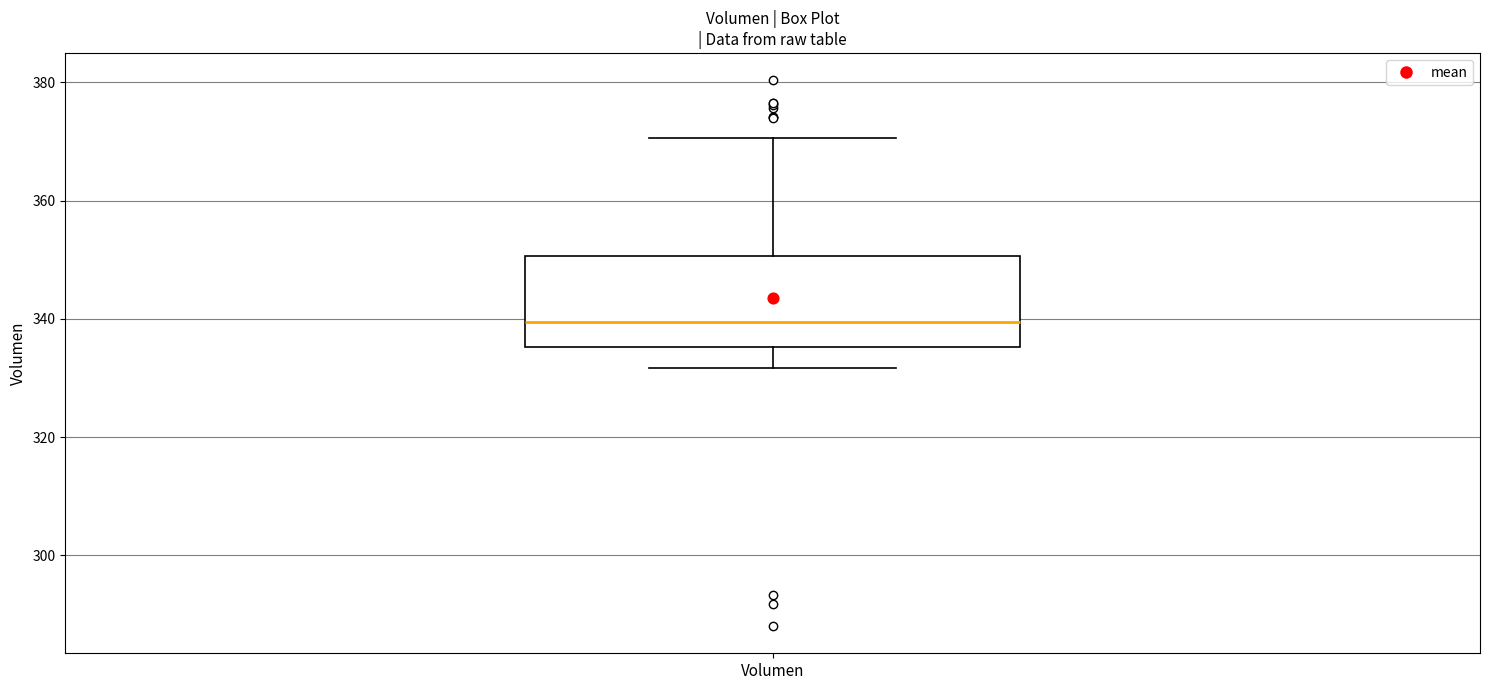

Where does the median line of the box for Volumen sit on the y-axis? The values are not printed on the chart, so give them approximately, as read against the axis.

340